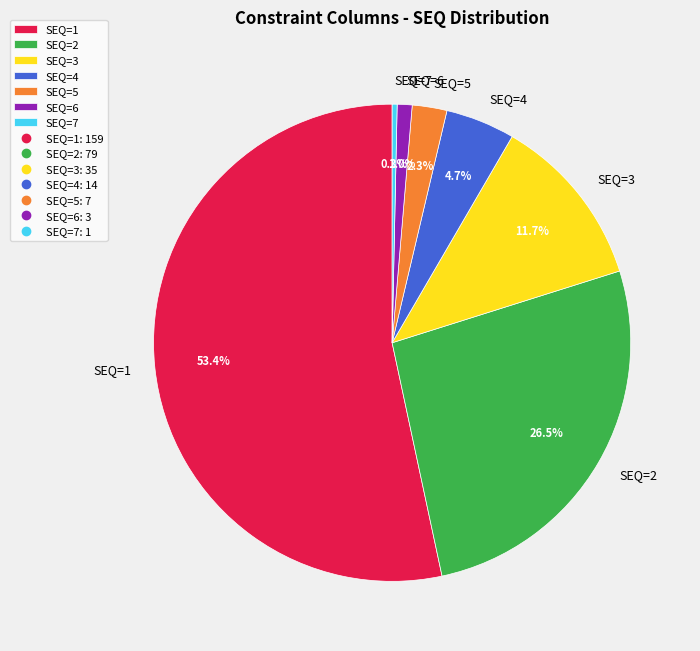

Count the number of slices in the pie.

7